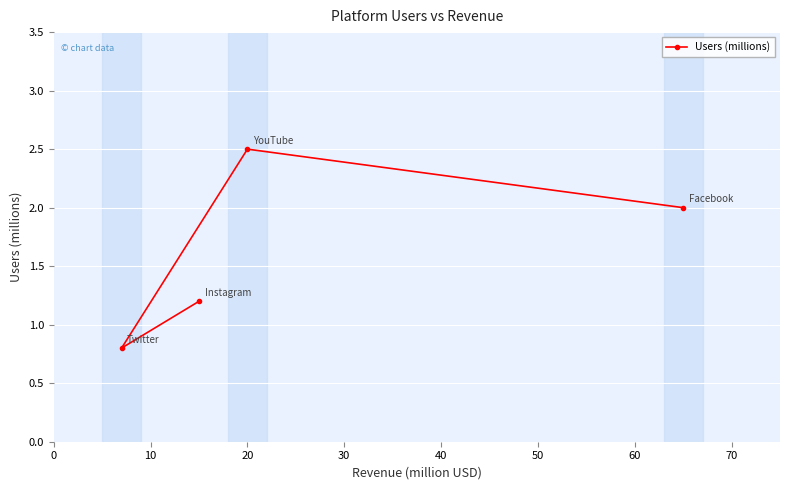

What is the sum of all values?

6.5